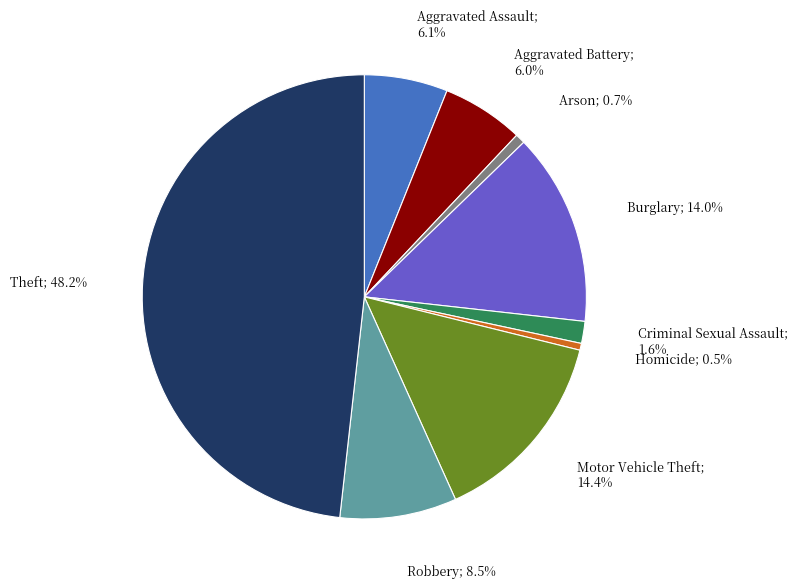

Is there a majority slice in this chart?

No